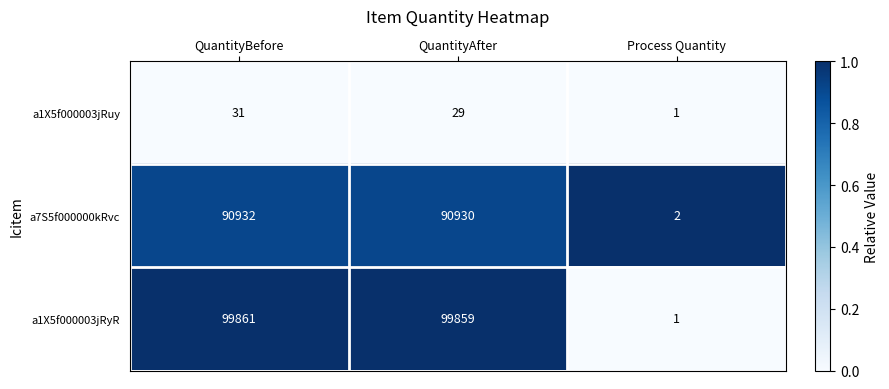

Reading left to right, extract all data points from this chart.

a1X5f000003jRuy: 31	29	1
a7S5f000000kRvc: 90932	90930	2
a1X5f000003jRyR: 99861	99859	1